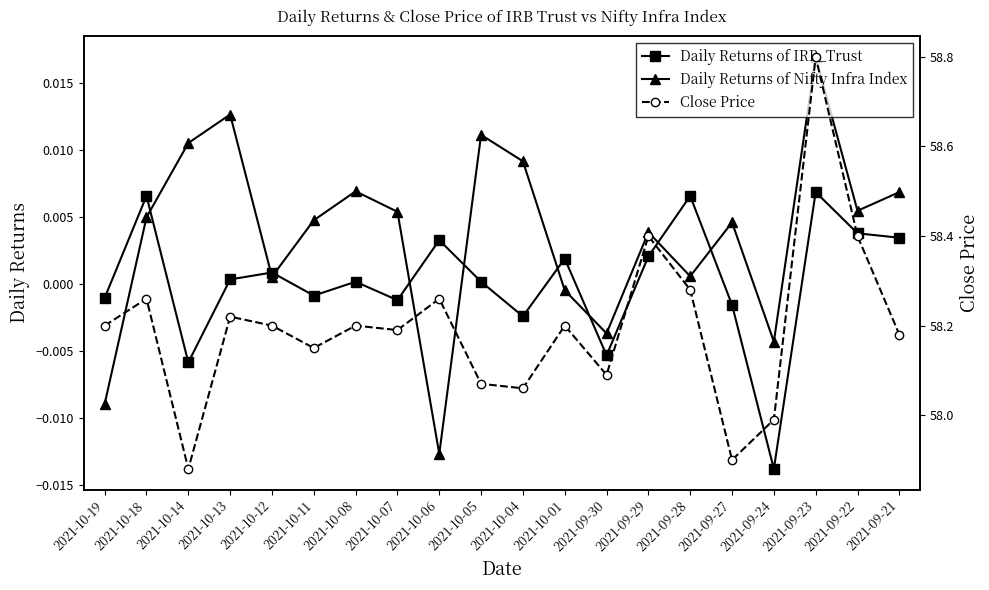

After their last crossing, which series has the higher values: Daily Returns of Nifty Infra Index or Daily Returns of IRB_Trust?

Daily Returns of Nifty Infra Index